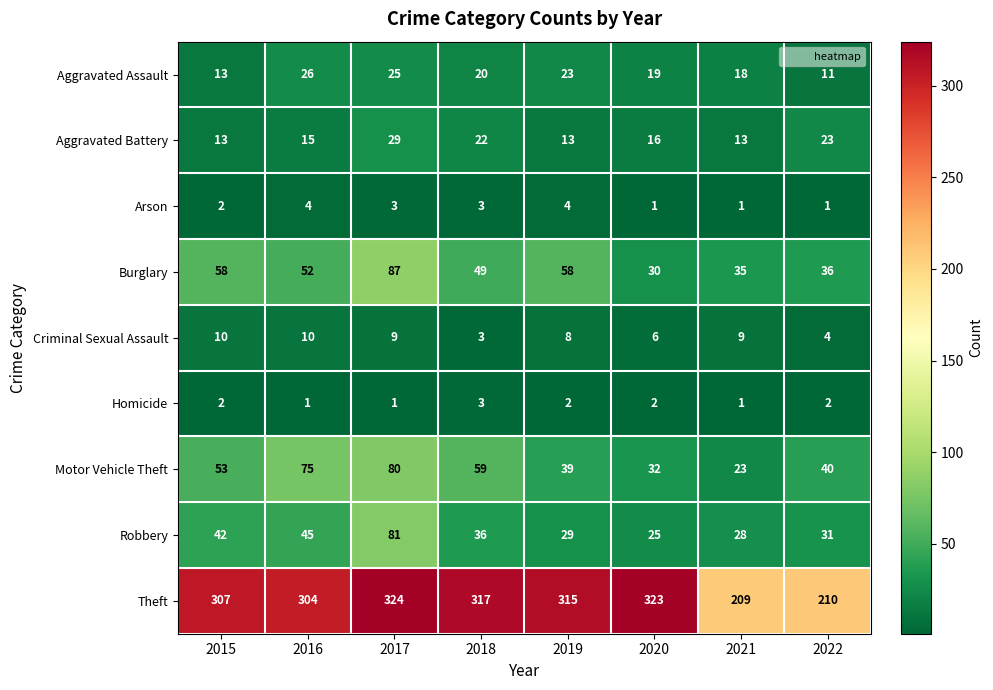

What is the difference between the Aggravated Battery values at 2020 and 2022?

7